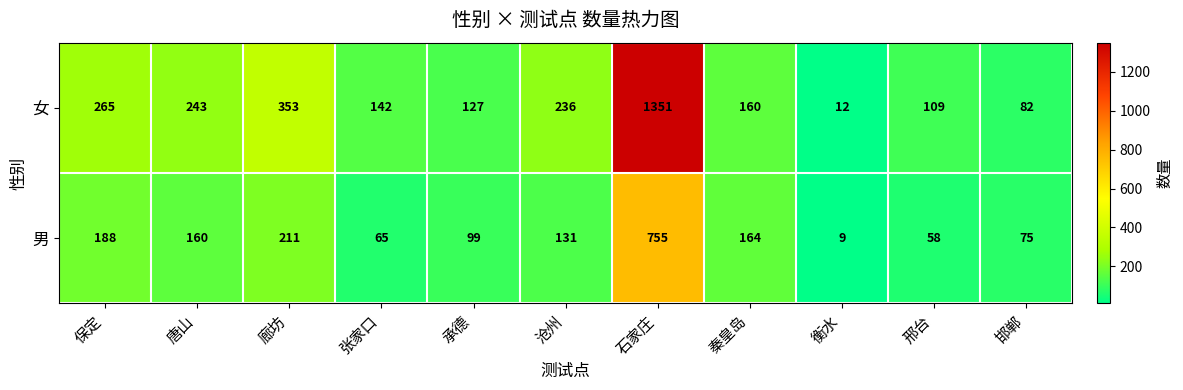

Which series has the largest total across all categories?

女